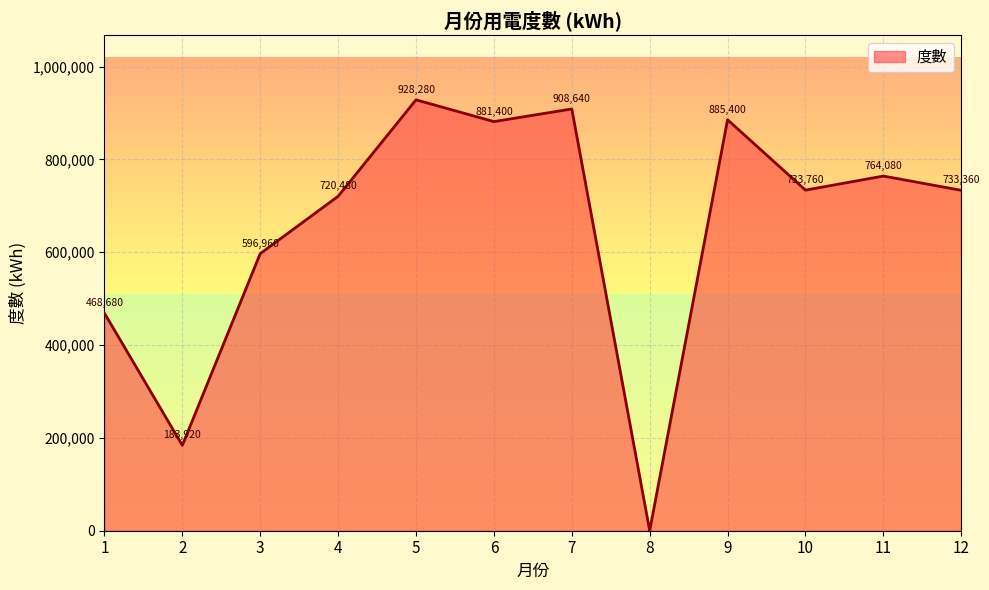

True or false: the data shows 348194 at 12.

False